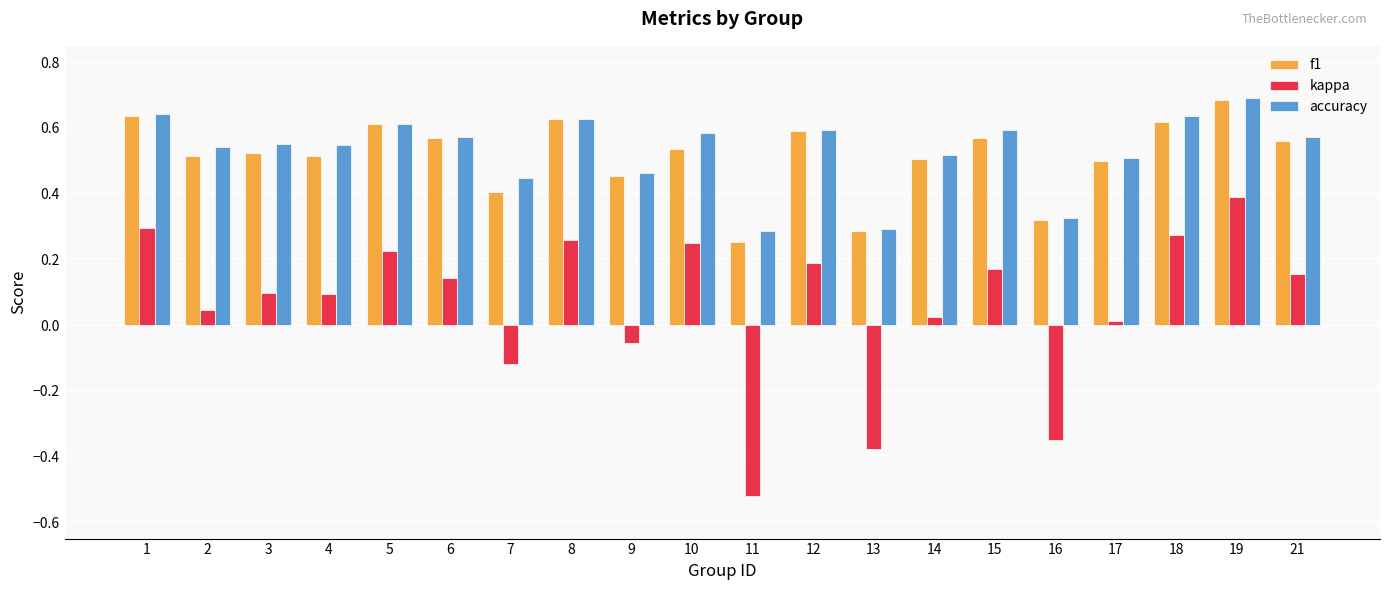

At which category is the sum across all series the highest?

19